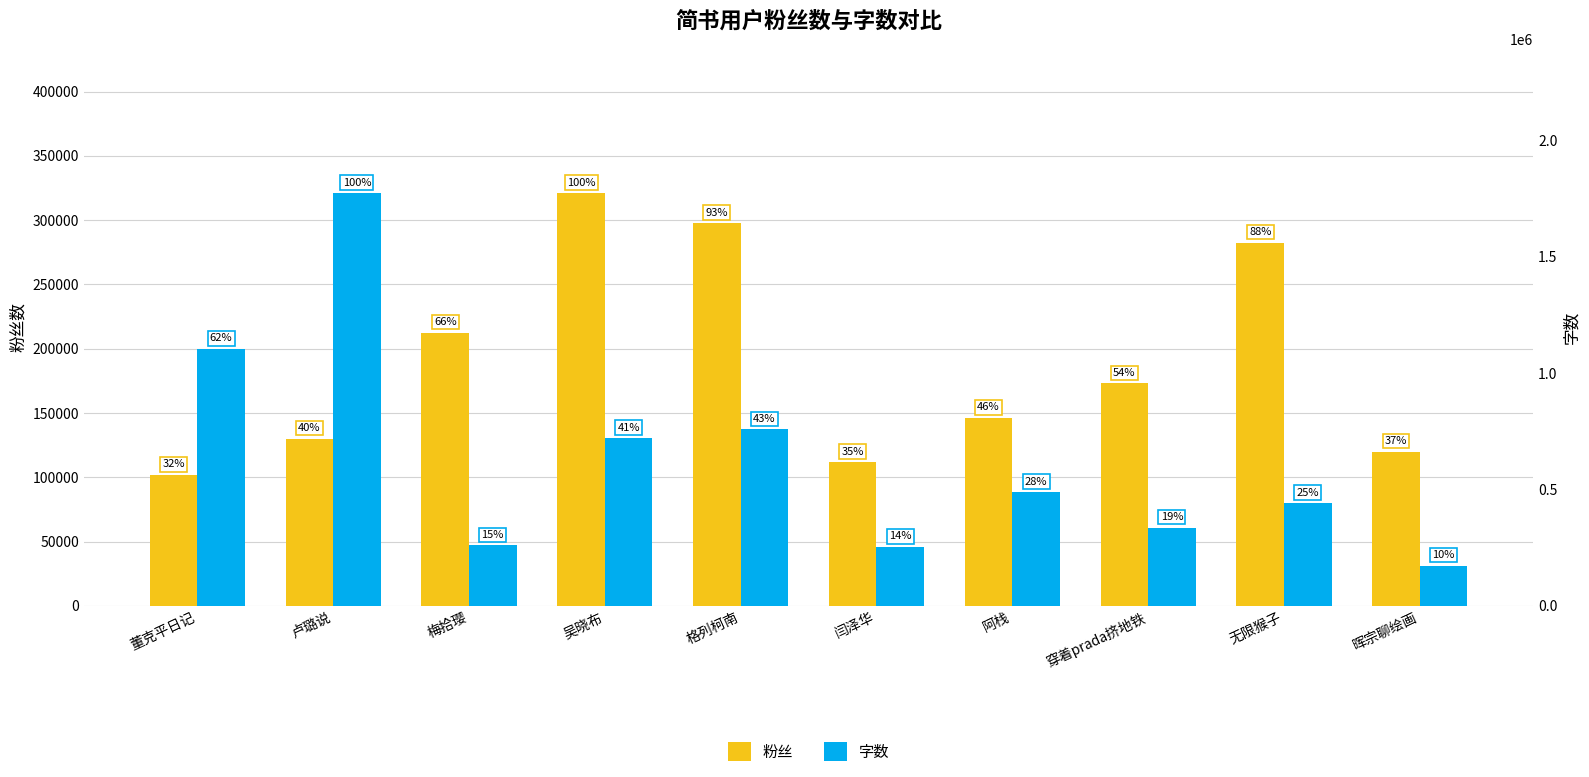

Rank the series by their maximum value, from lowest to highest.

粉丝, 字数